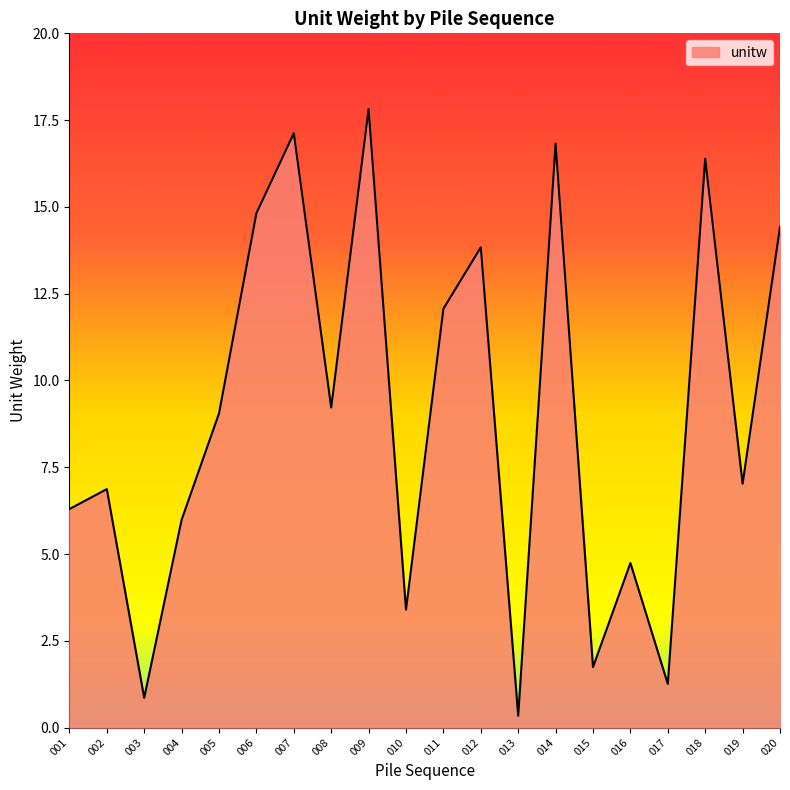

What is the greatest value displayed?

17.8